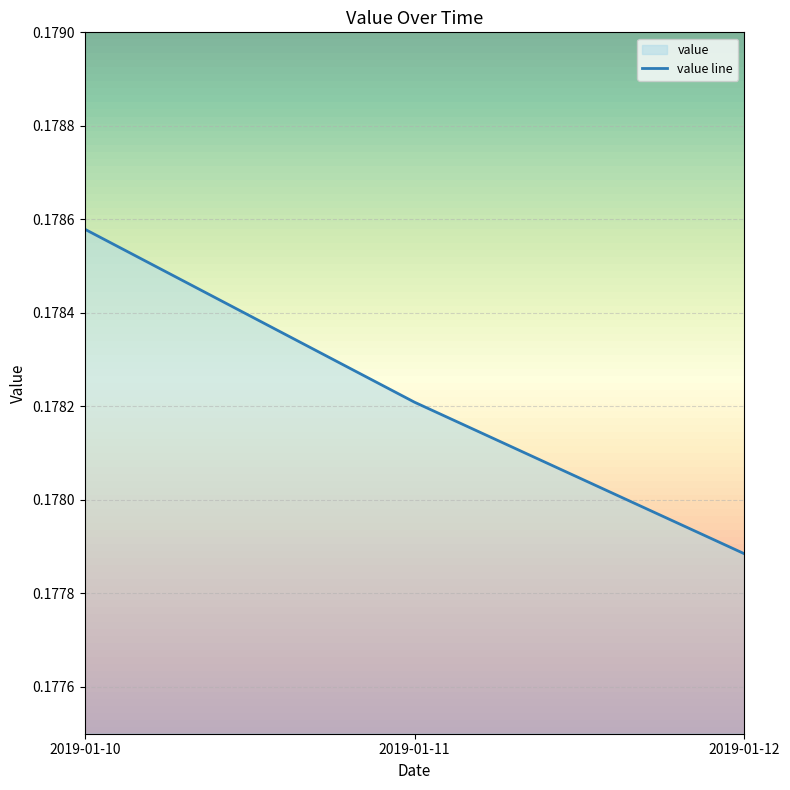

Reading left to right, list all the values displayed in this chart.

0.2	0.2	0.2